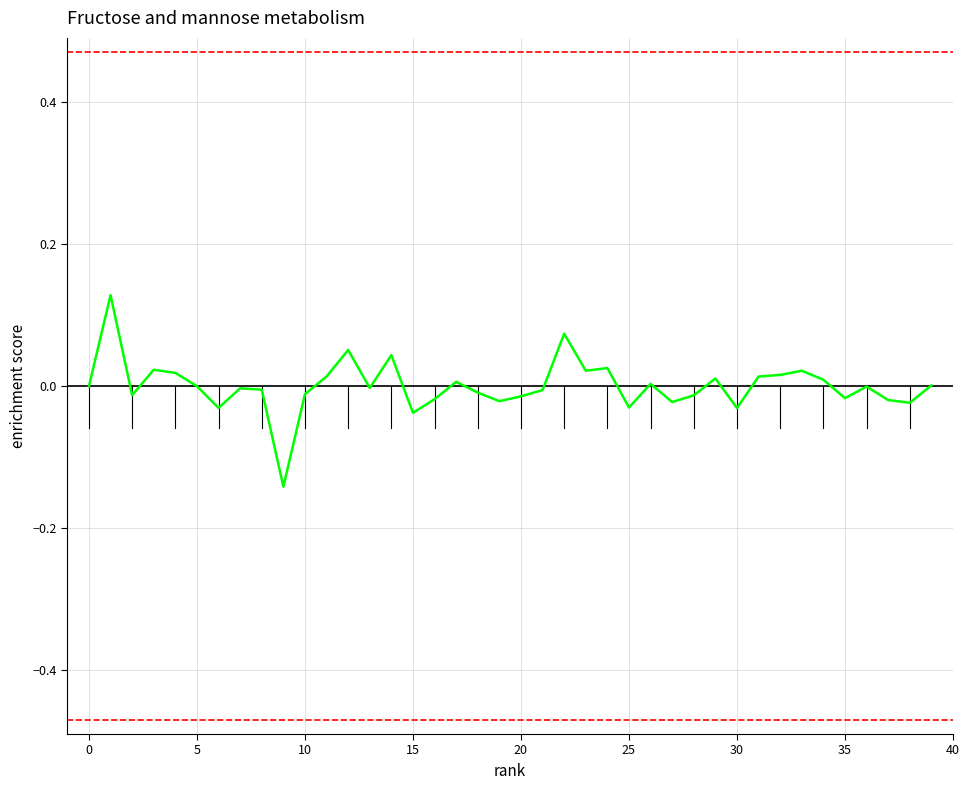

What is the difference between the maximum and minimum values?

0.3